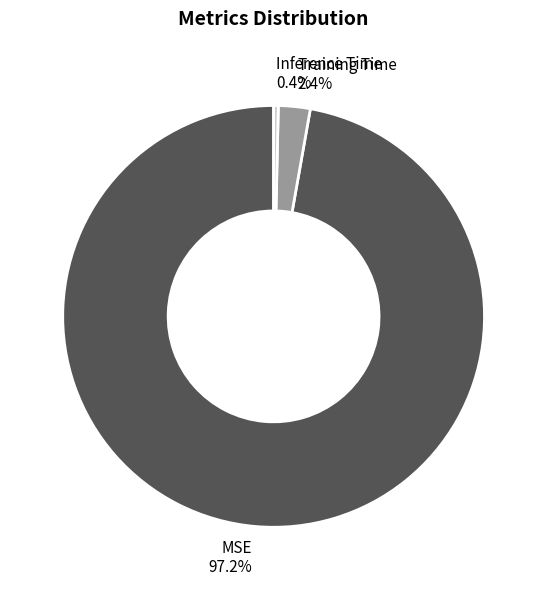

To the nearest percent, what is the average slice percentage?

33%